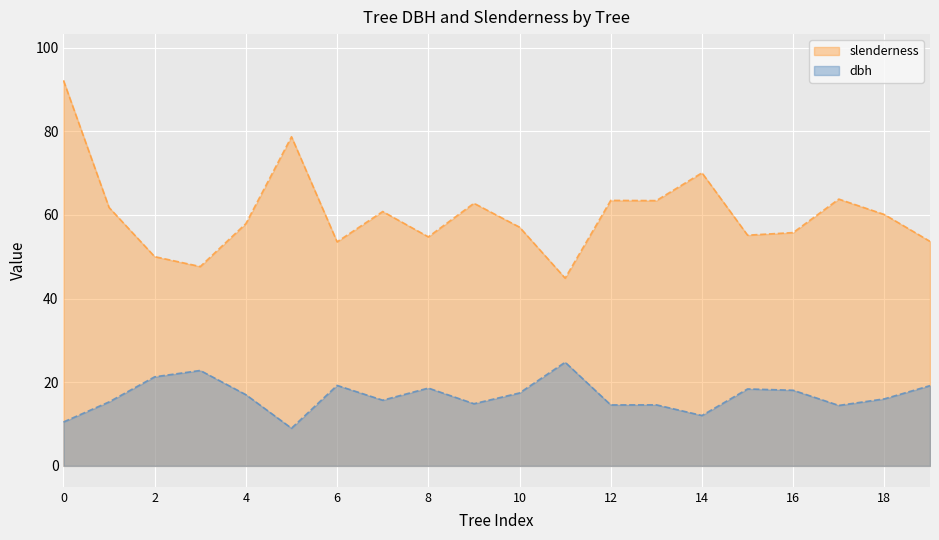

At which category does the chart reach its peak across all series?

0